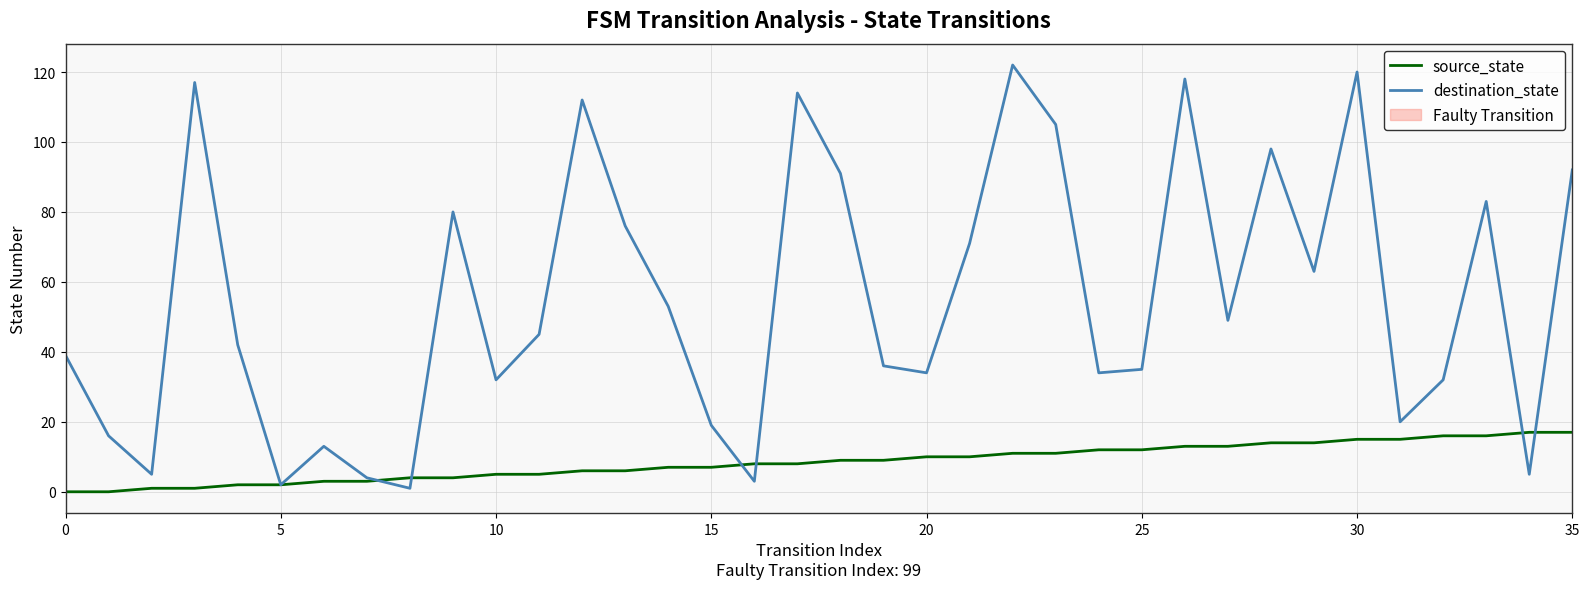

Which series has the largest range (max minus min)?

destination_state